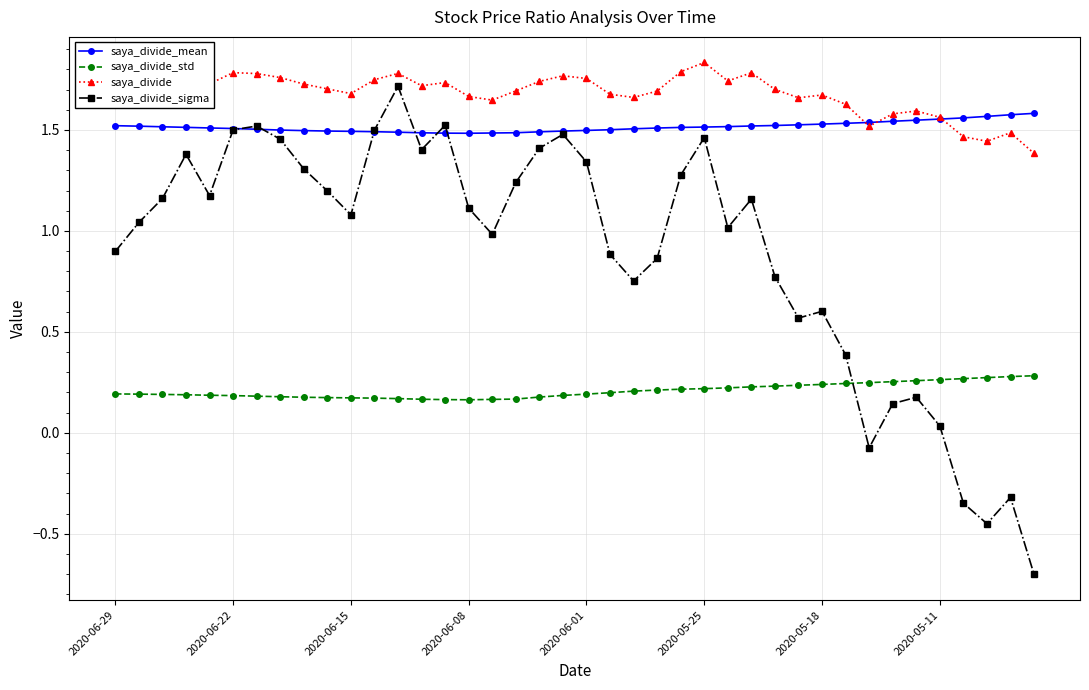

What is the smallest value displayed?

-0.7